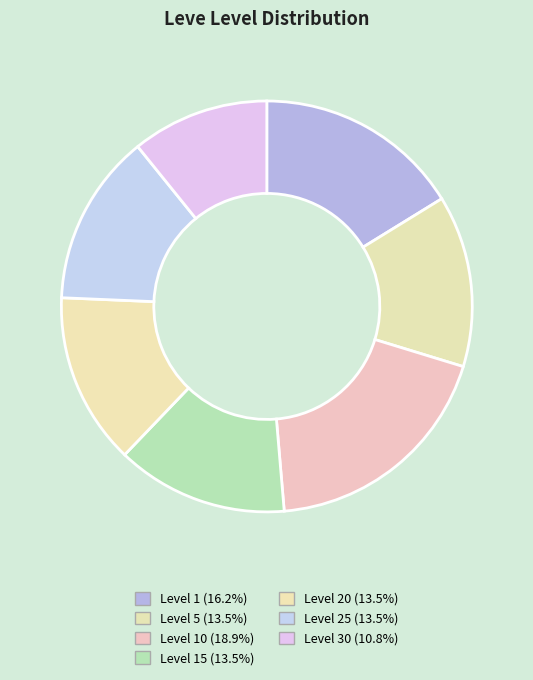

How many slices are in this pie chart?

7